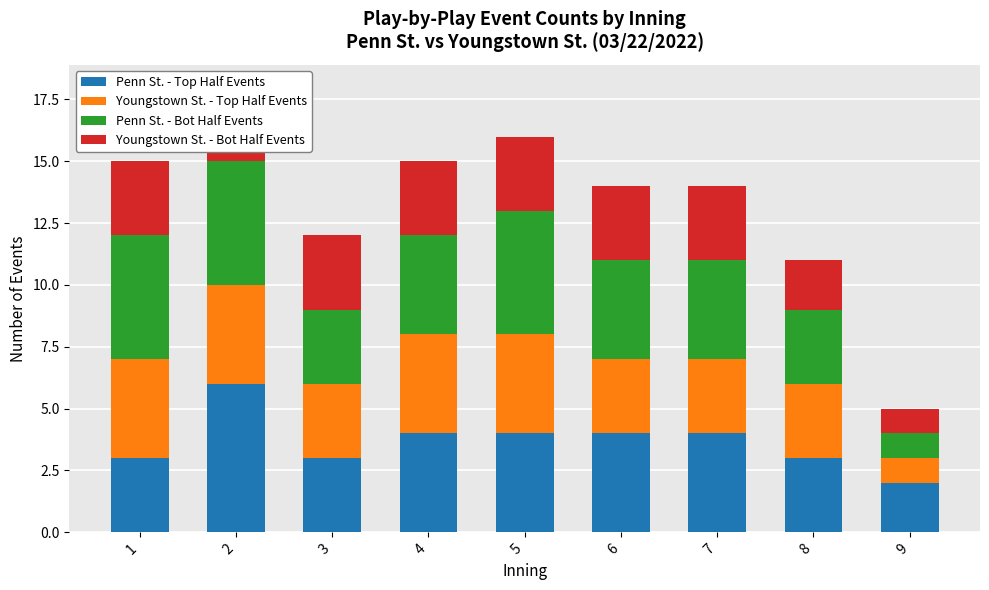

Which series has the largest range (max minus min)?

Penn St. - Top Half Events